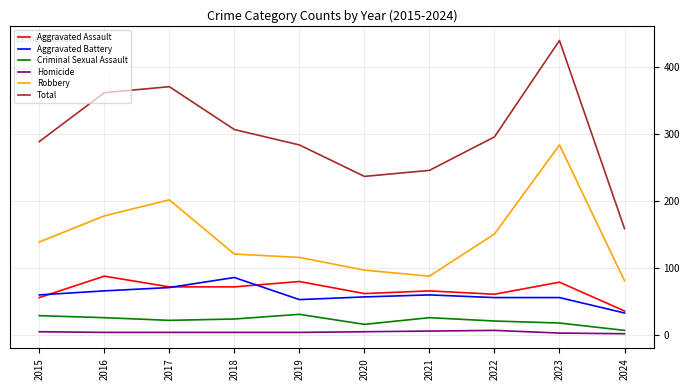

True or false: Criminal Sexual Assault and Robbery cross at least once.

False